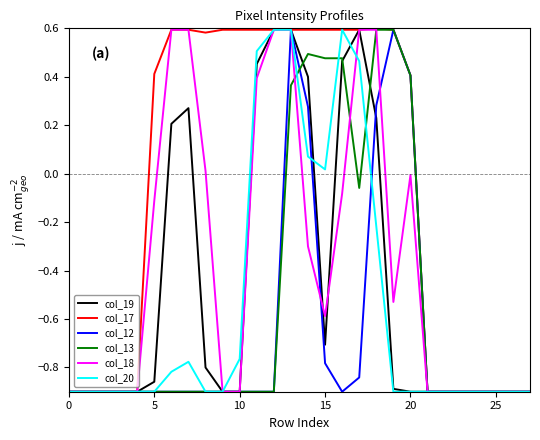

Which series has the largest total across all categories?

col_17